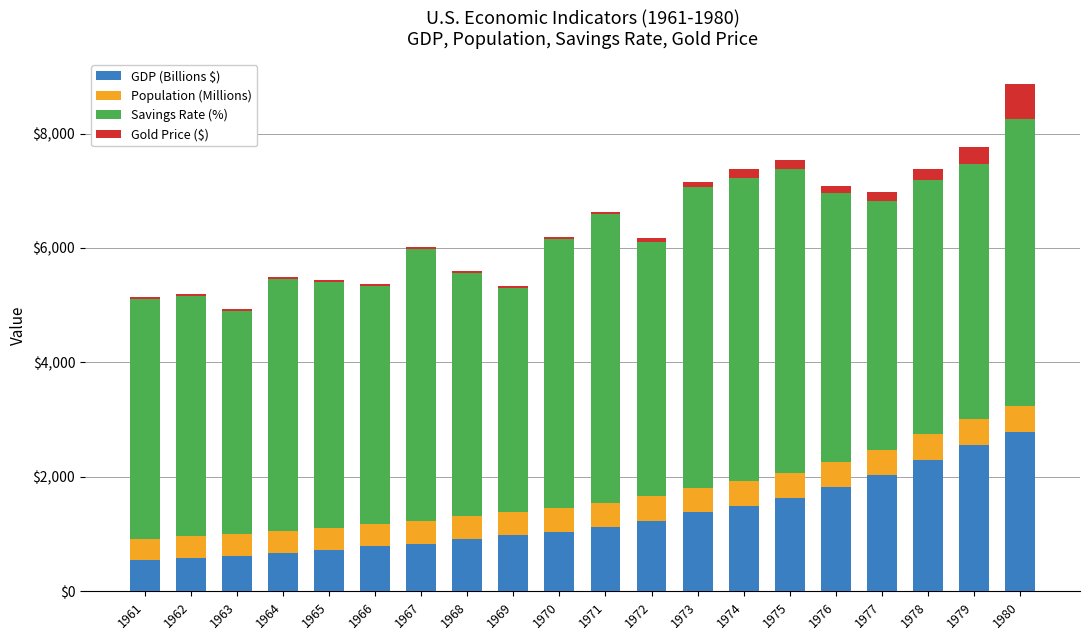

What is the sum of the GDP (Billions $) values at 1964 and 1975?

2301.3